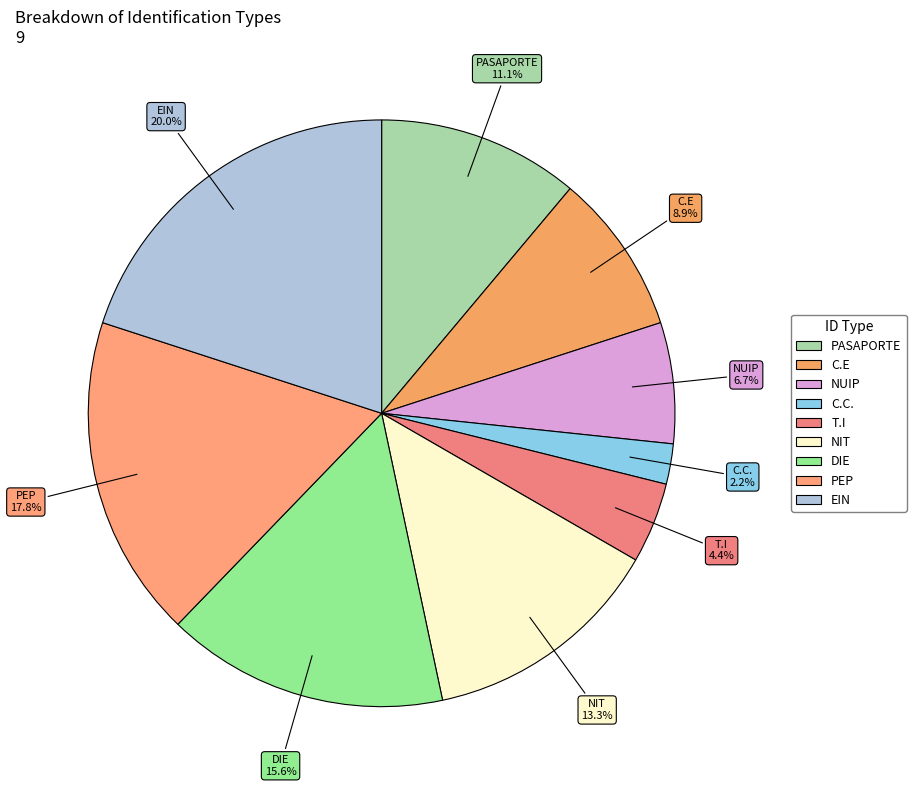

To the nearest percent, what portion does DIE represent?

16%